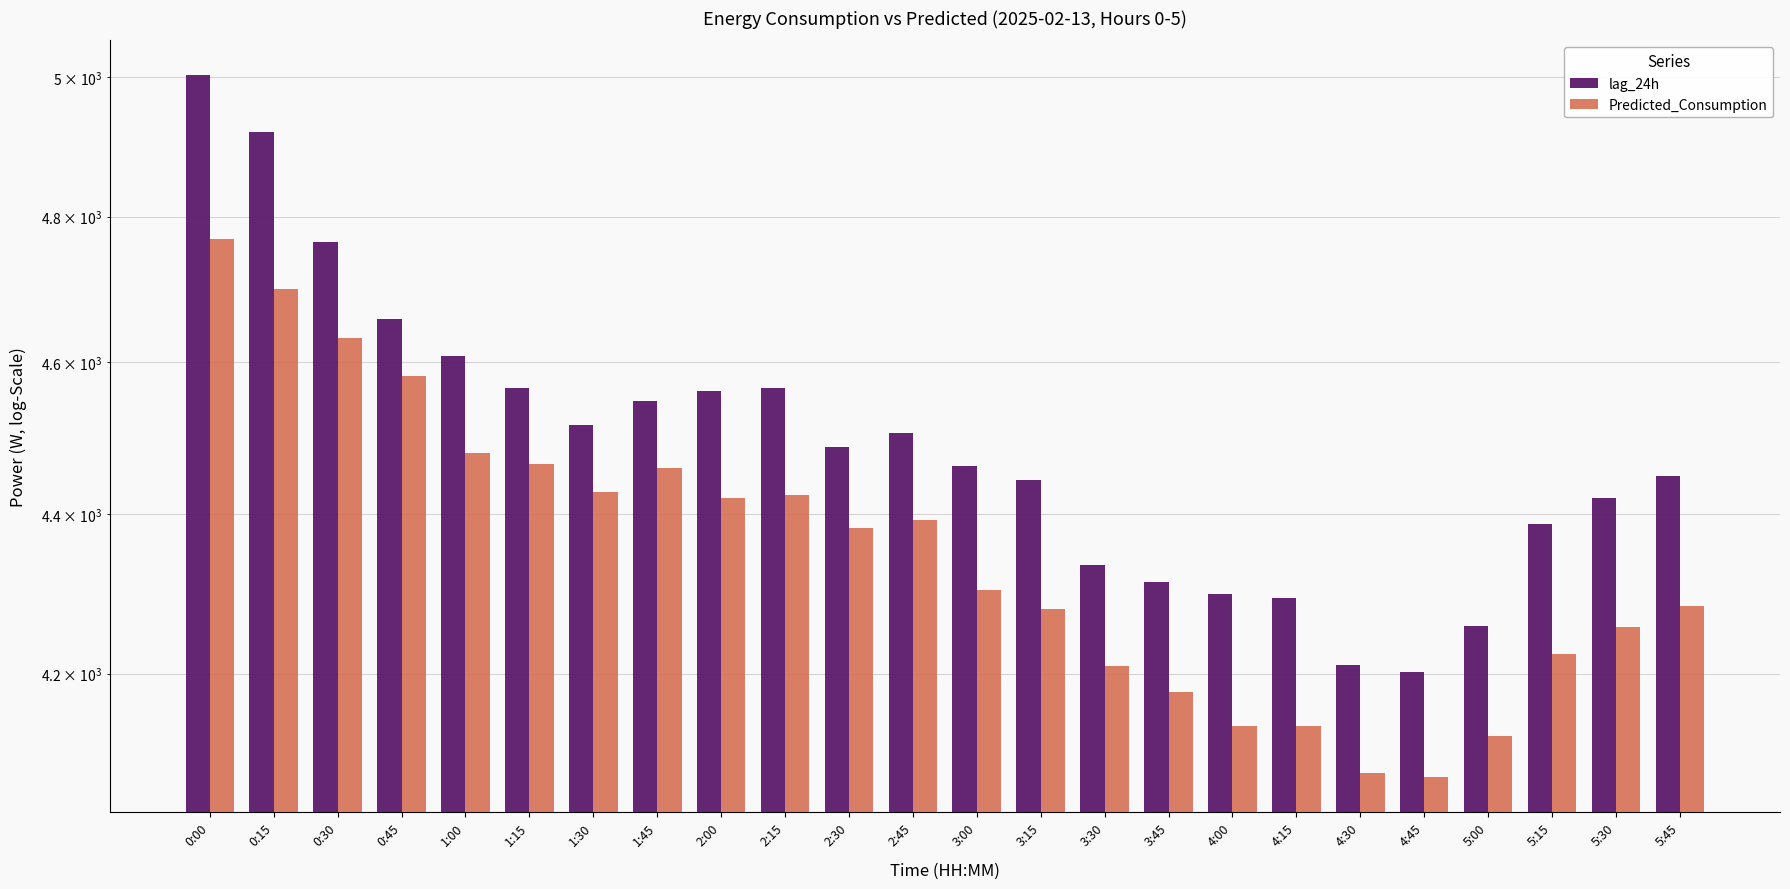

What is the difference between the maximum and second lowest values in the Predicted_Consumption series?

688.6